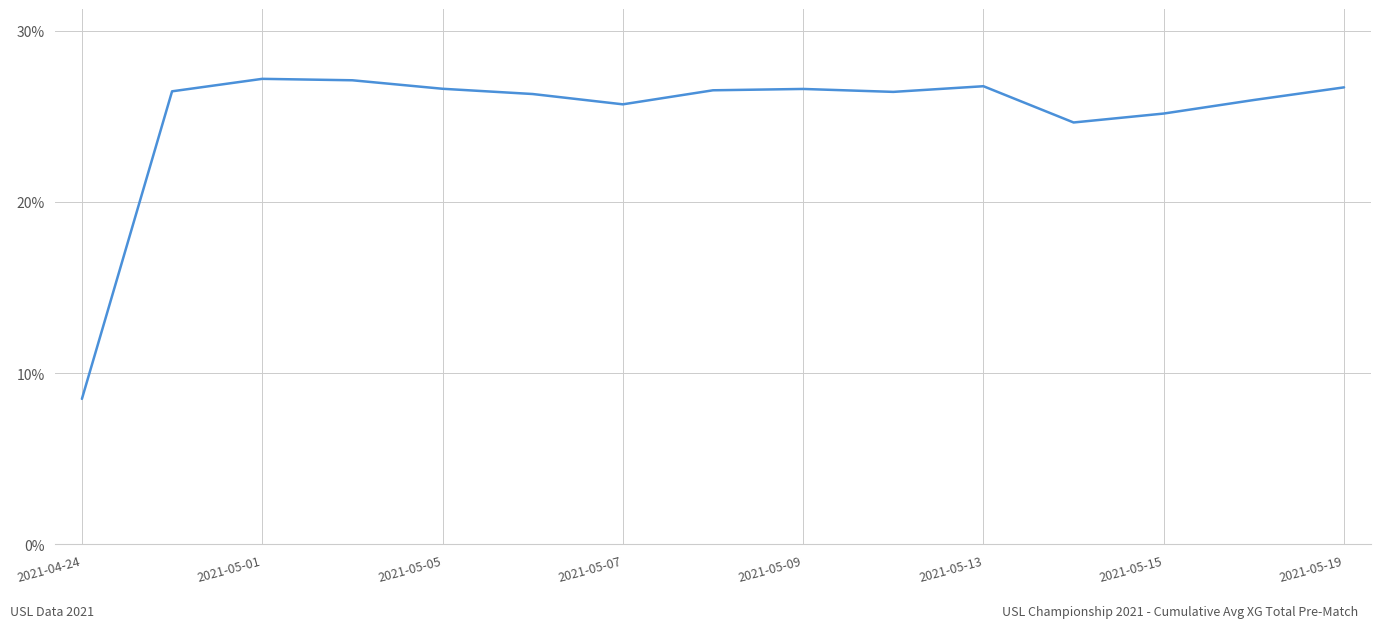

What is the greatest value displayed?

27.2